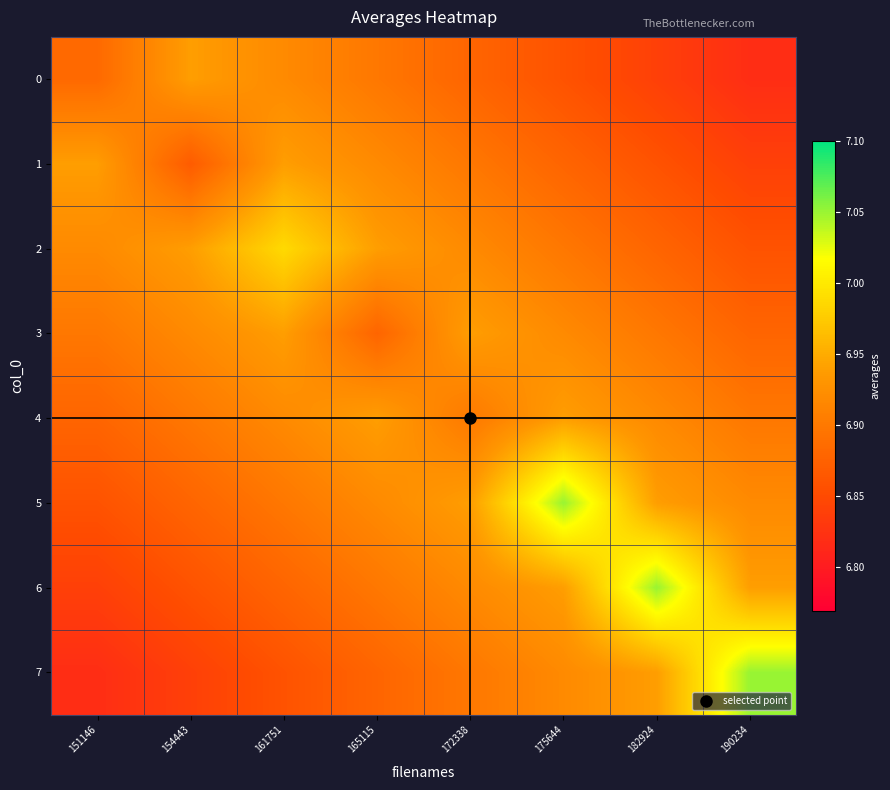

Between 190234 and 172338, which is larger?

172338